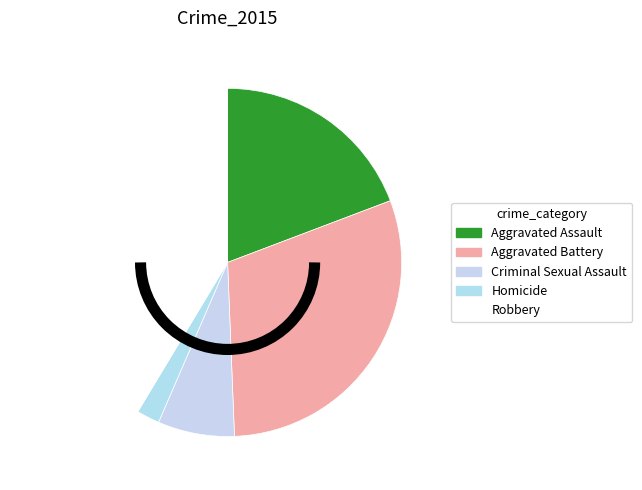

To the nearest percent, what is the difference between the largest and smallest slice percentages?

39%